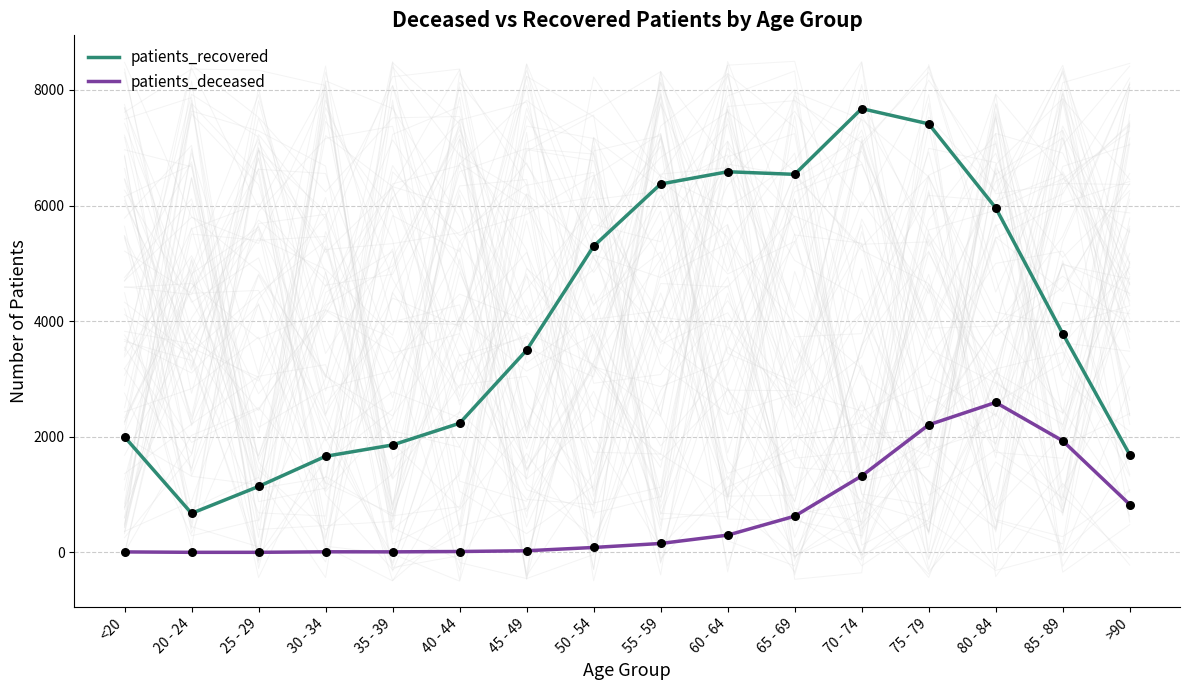

Is the value of patients_deceased at 35 - 39 greater than the value of patients_recovered at 35 - 39?

No